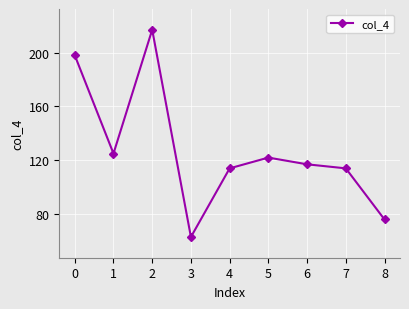

Read the value at 8.

76